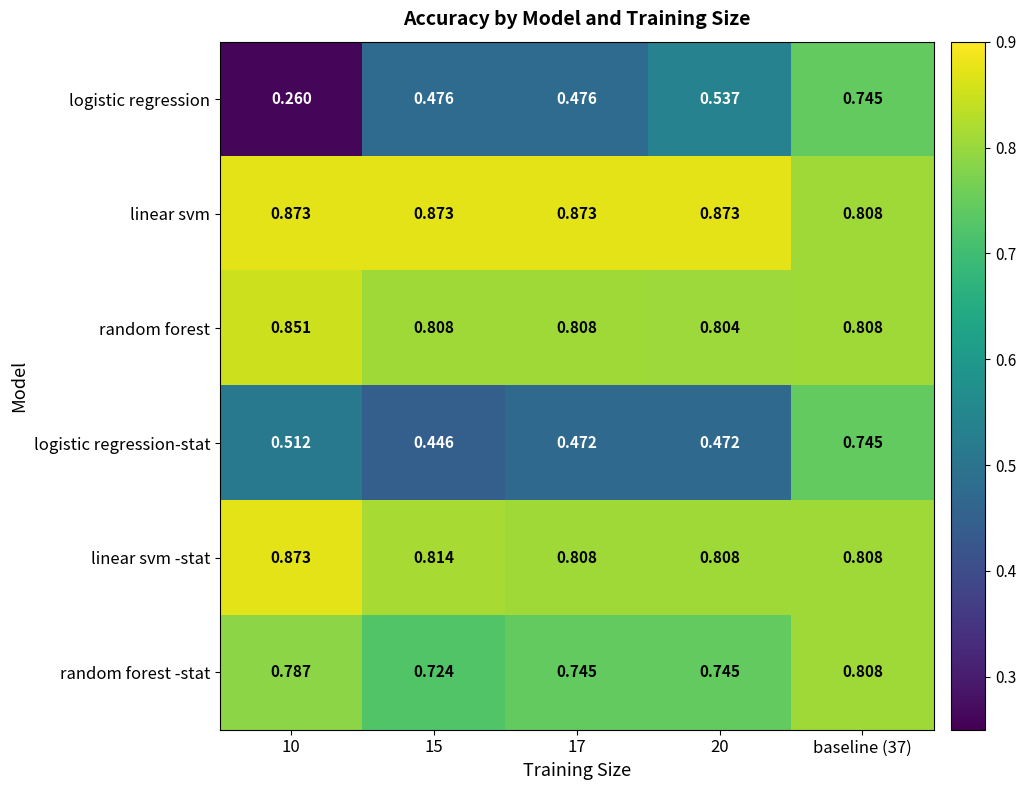

At which category is the sum across all series the highest?

baseline (37)